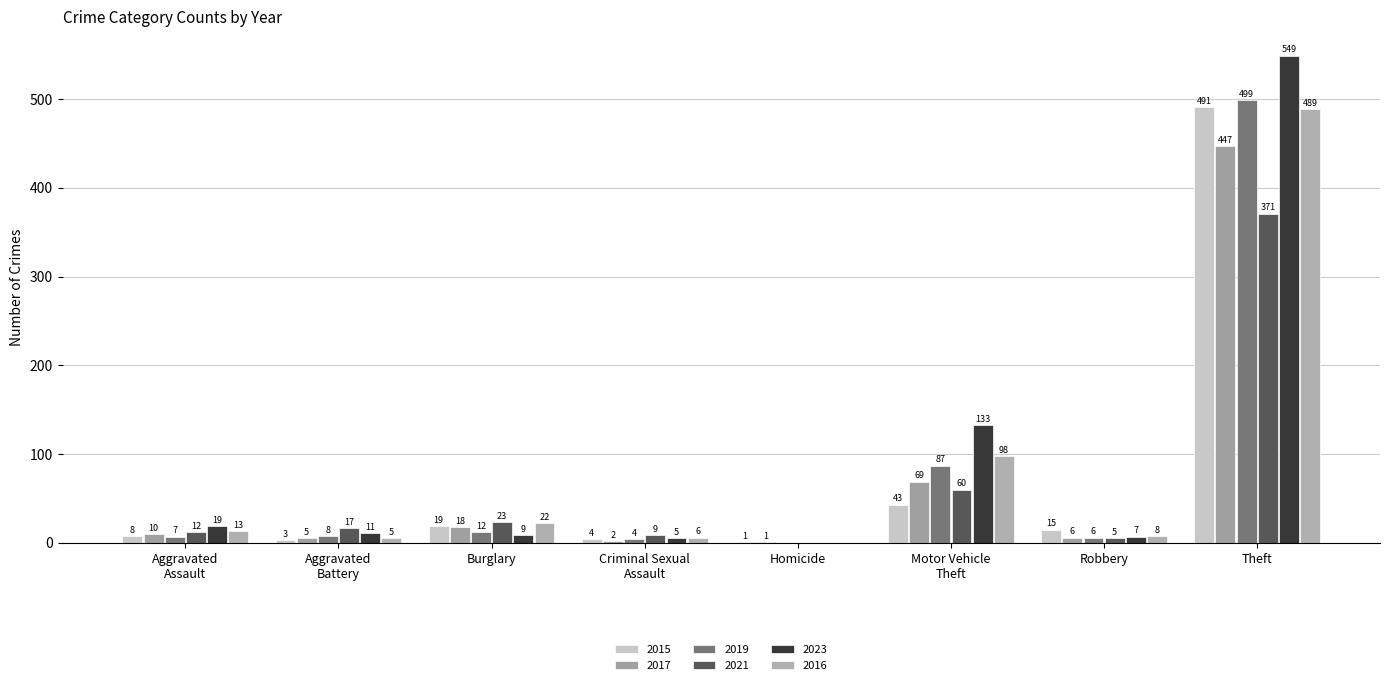

At which label is 2017 closest to 224?

Motor Vehicle
Theft